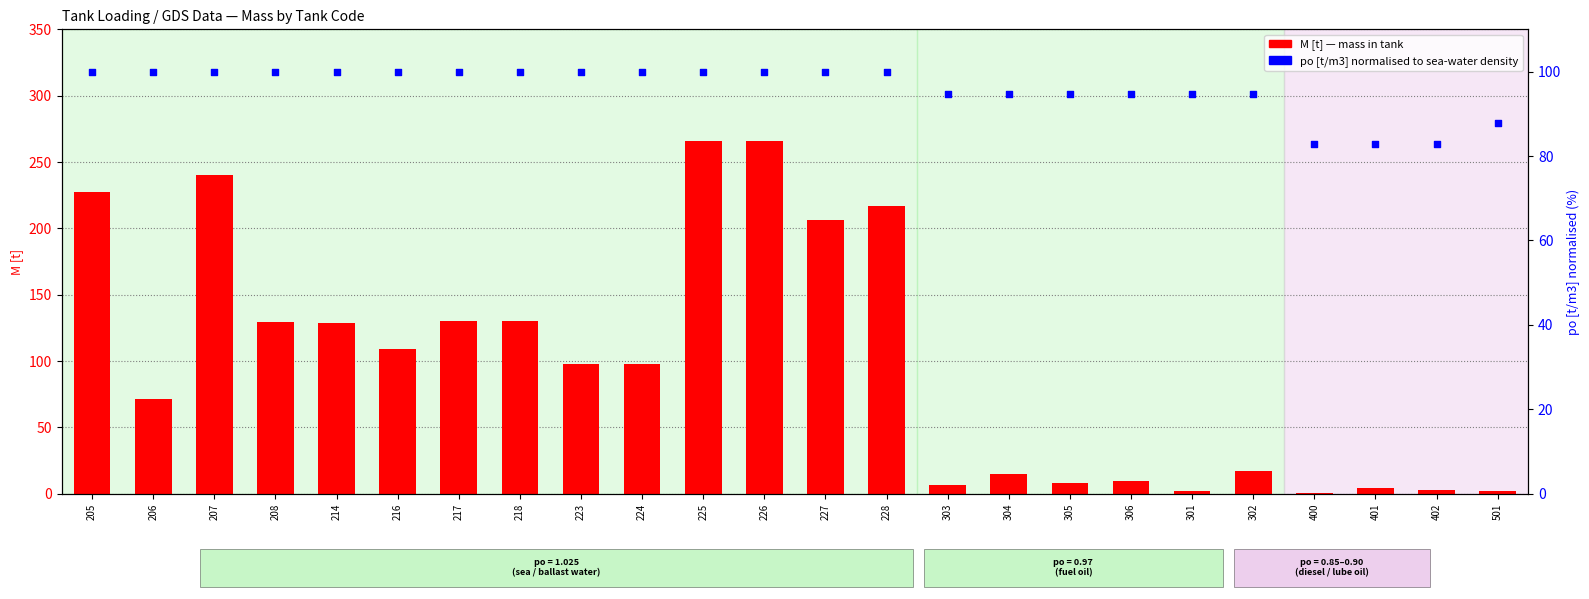

Is the value of M [t] at 207 greater than the value of po [t/m3] (normalised) at 218?

Yes